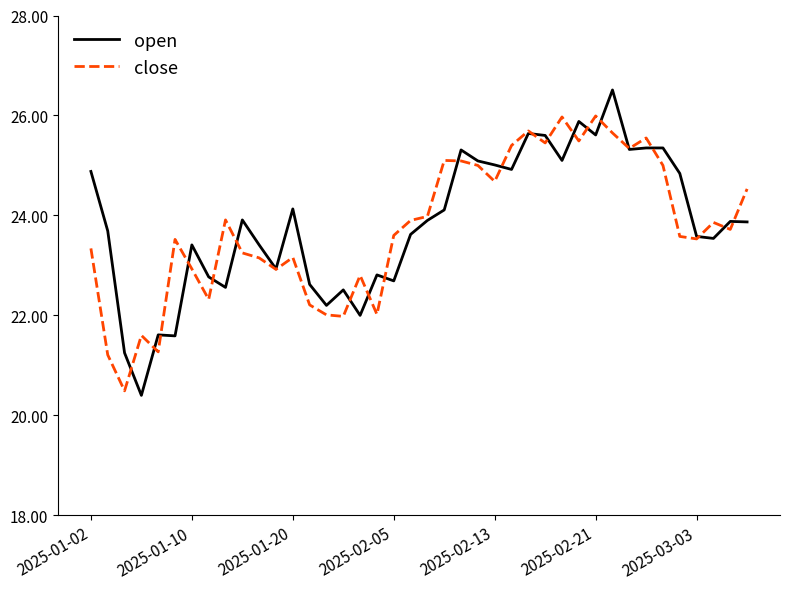

Rank the series by their maximum value, from lowest to highest.

close, open